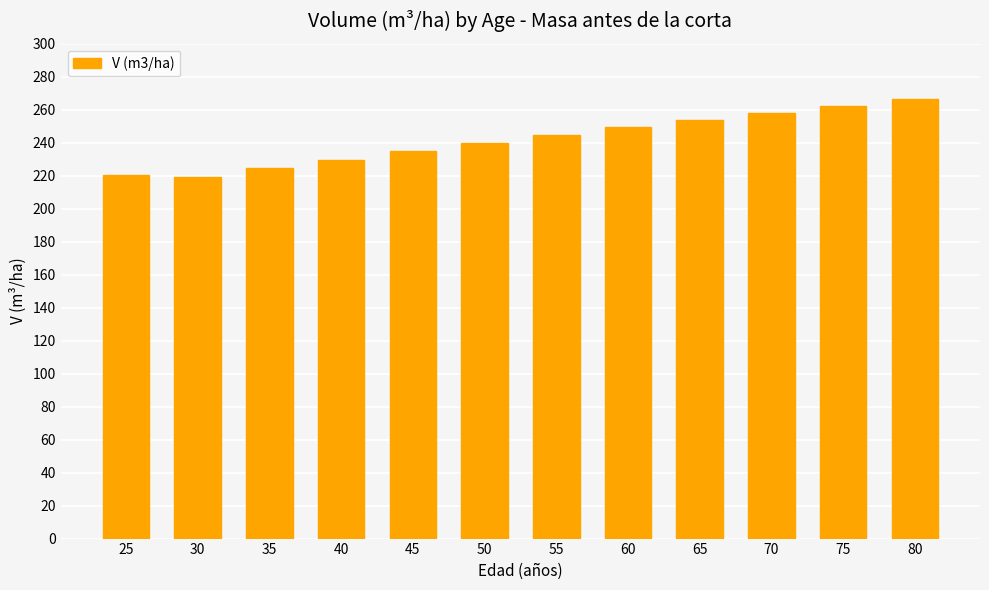

Reading left to right, list all the values displayed in this chart.

220.7	218.9	224.4	229.7	234.8	239.8	244.6	249.2	253.7	258.1	262.3	266.4